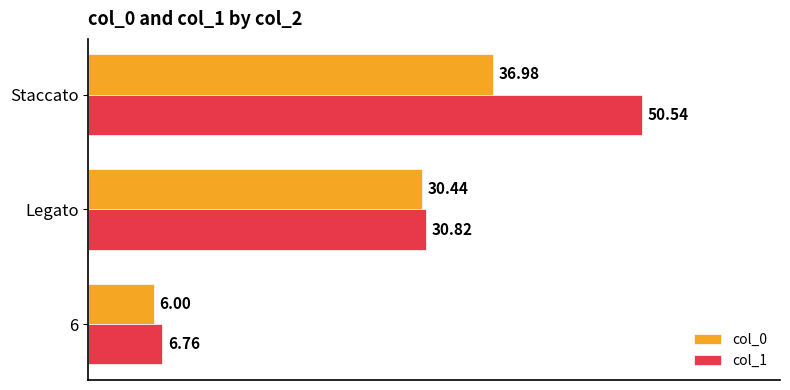

Rank the series by their maximum value, from highest to lowest.

col_1, col_0